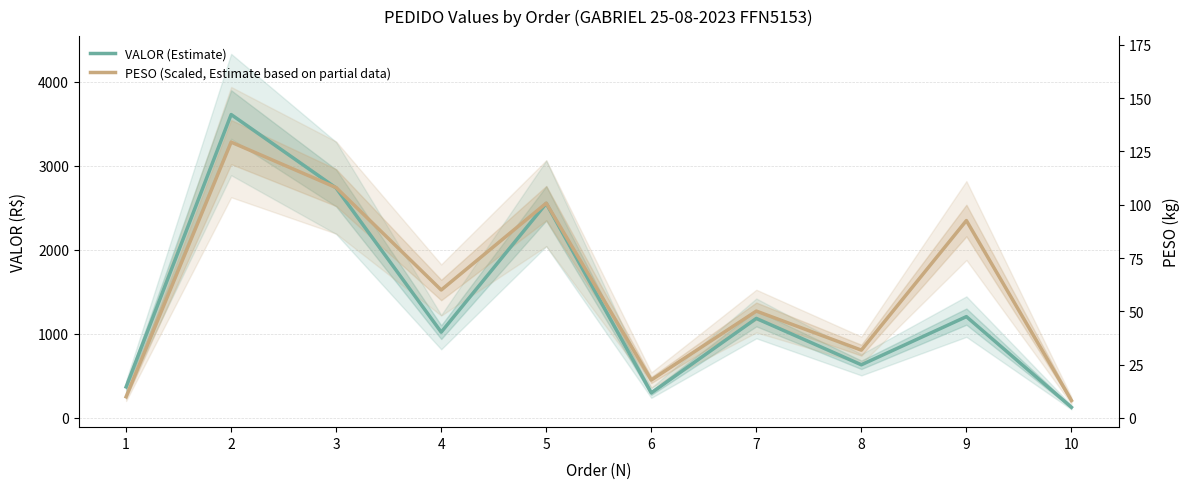

The value of PESO (Scaled, Estimate based on partial data) at 1 is 250.7. True or false?

True